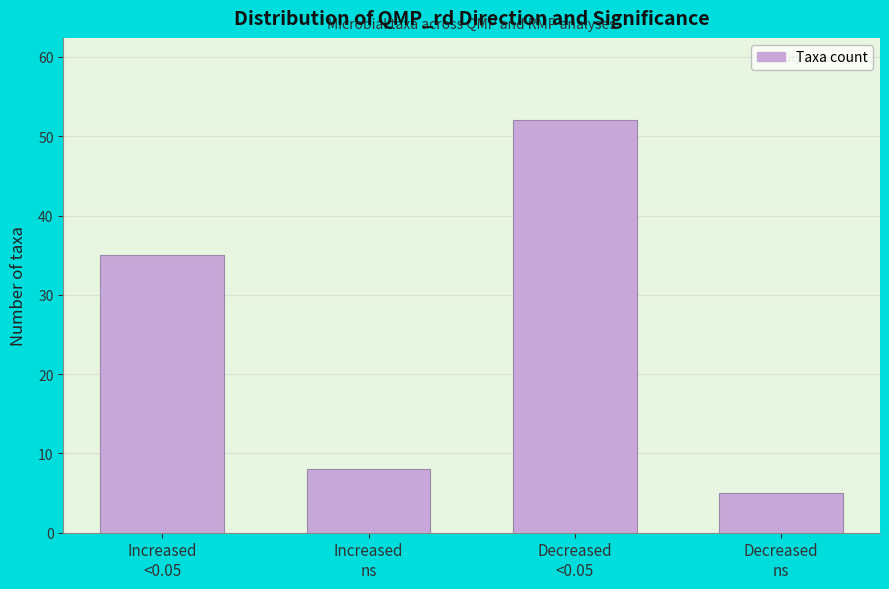

Reading left to right, extract all data points from this chart.

35	8	52	5